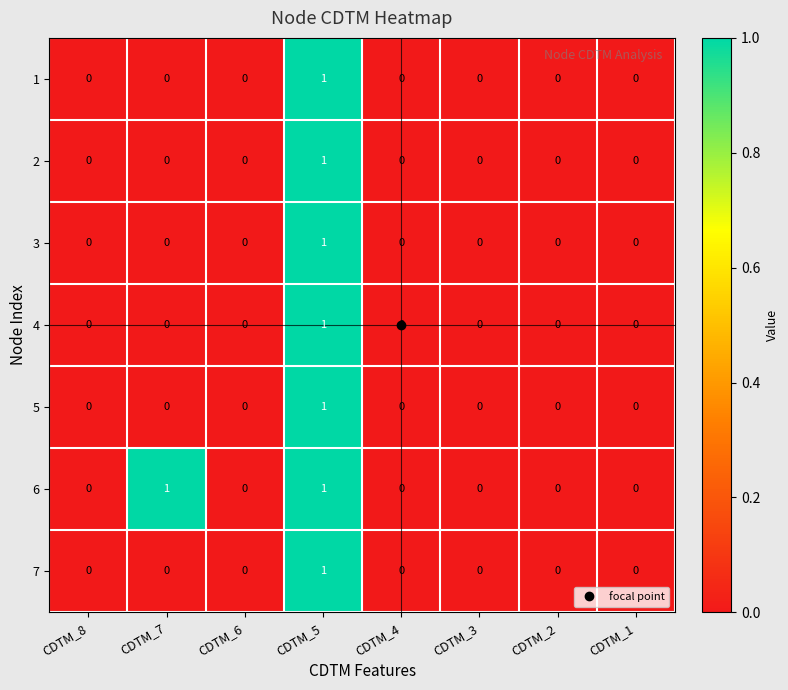

Count the number of categories in the chart.

8